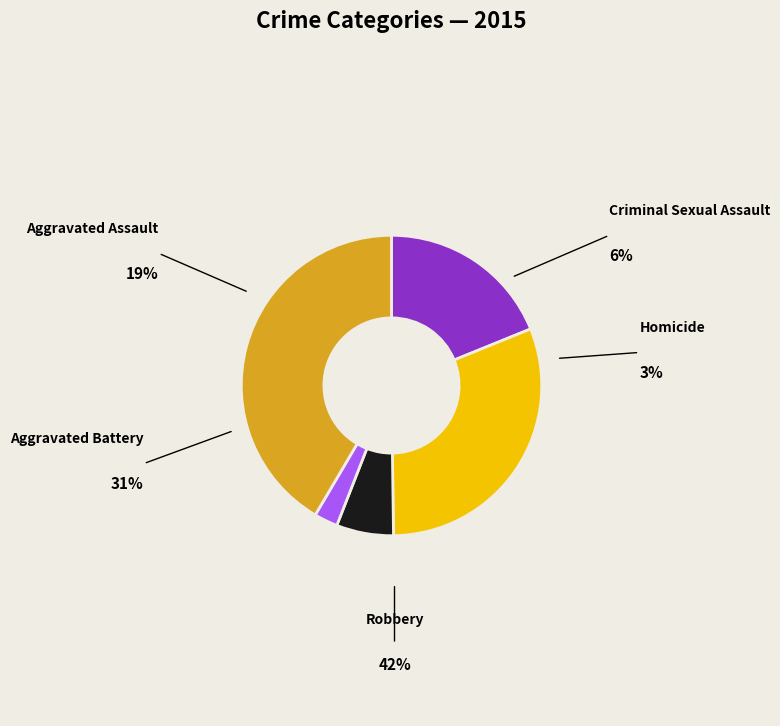

Is it true that Criminal Sexual Assault is 6% of the pie?

True